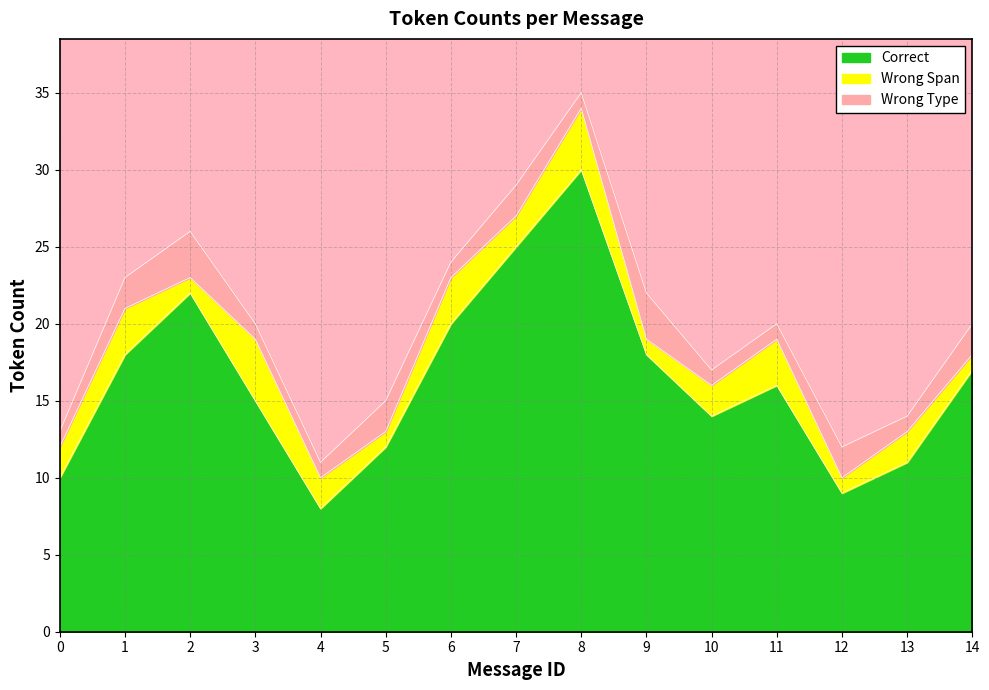

What is the difference between the Wrong Span values at 12 and 0?

1